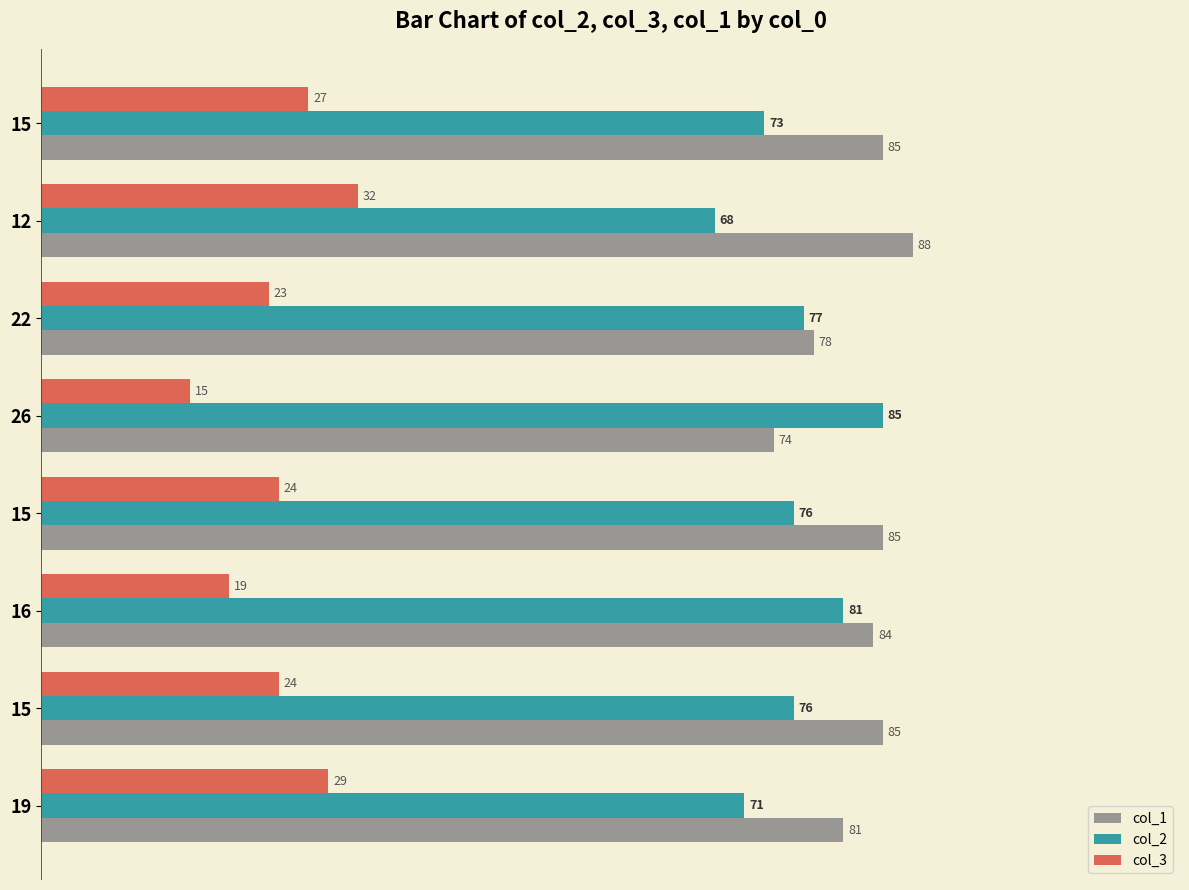

What is the average value of the col_1 series?

82